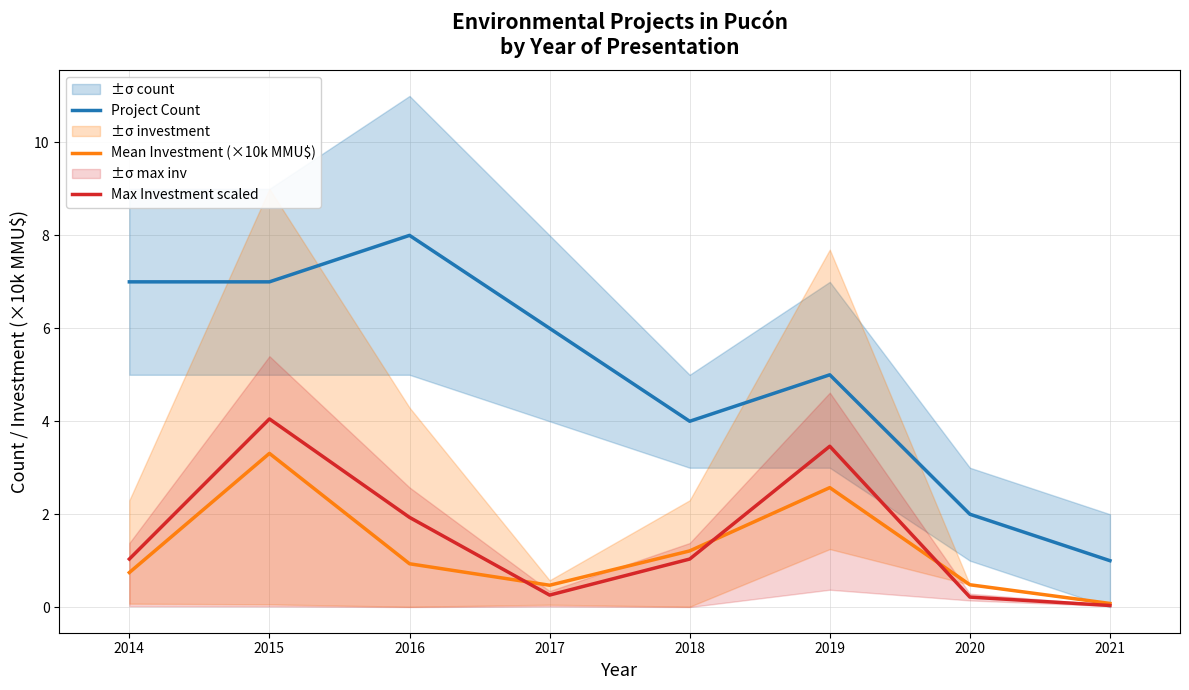

Is the value of Mean Investment (×10k MMU$) at 2018 greater than the value of Project Count at 2017?

No